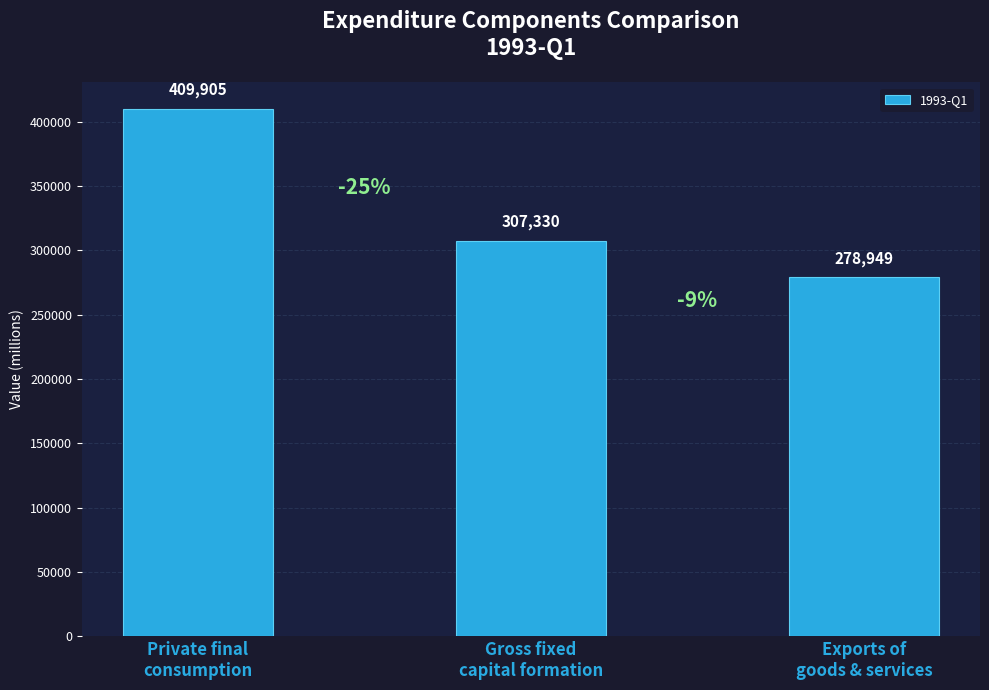

List the labels in order of value, smallest first.

Exports of
goods & services, Gross fixed
capital formation, Private final
consumption